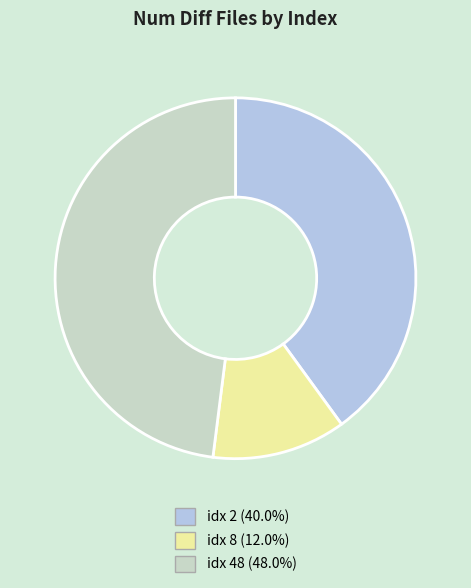

Is the sum of idx 2 (40.0%) and idx 8 (12.0%) greater than half?

Yes